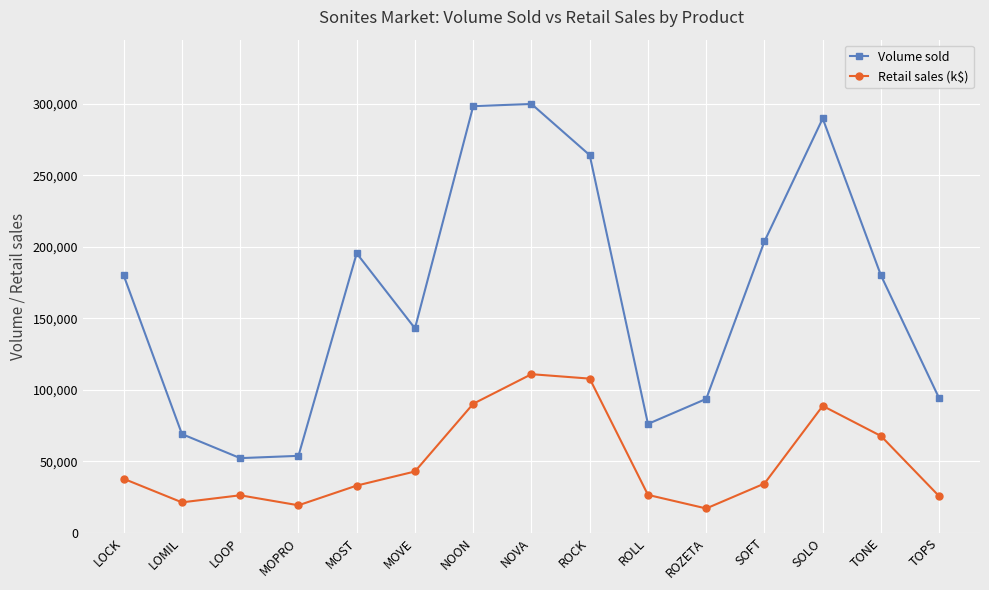

How many series are shown in this chart?

2